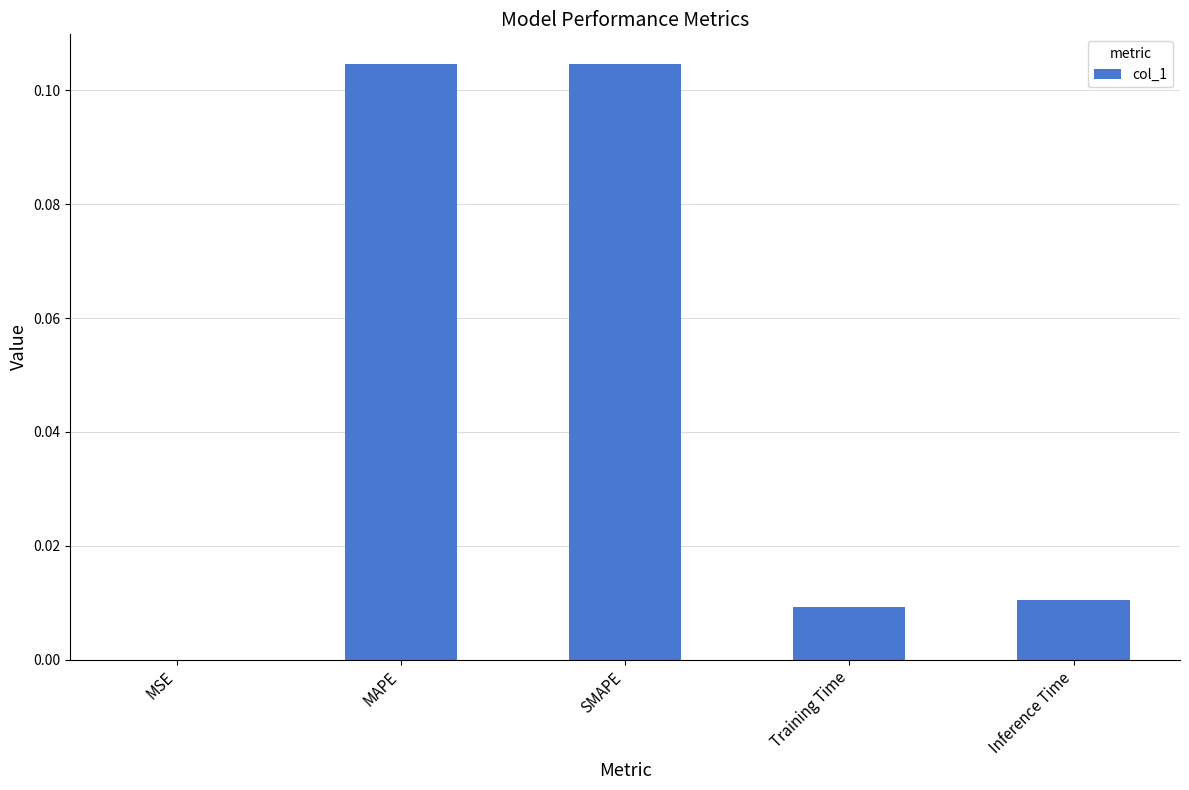

The value at Inference Time is 0.0. True or false?

True